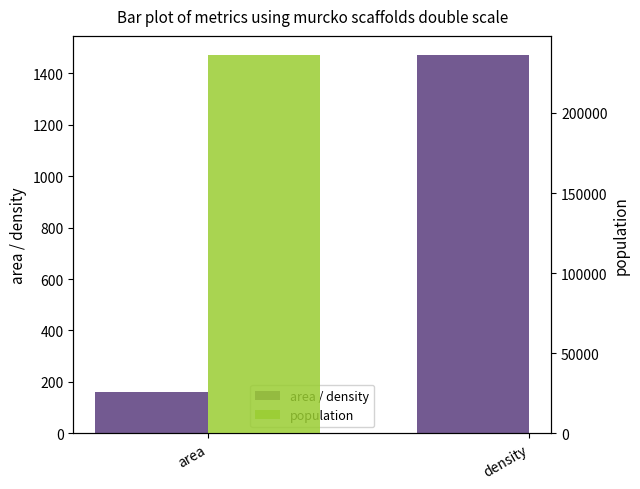

What is the sum of the values at density and area?

1632.6